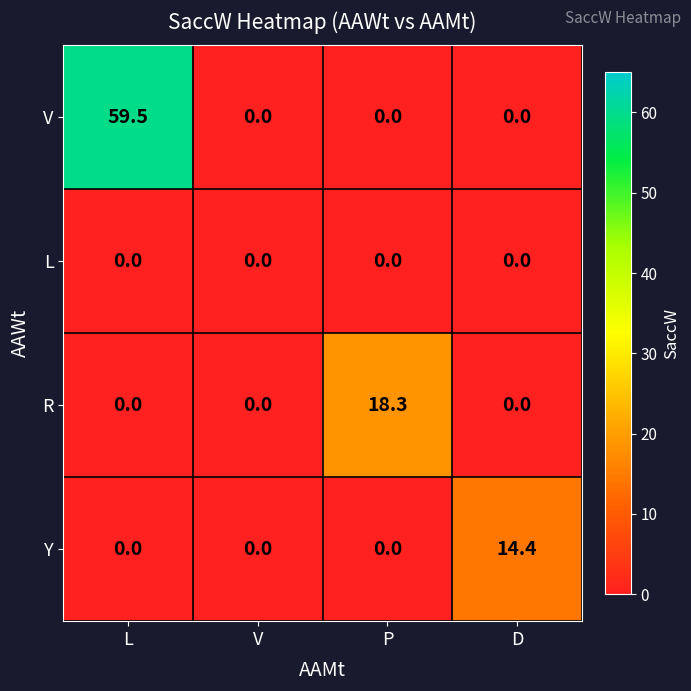

What is the difference between the R values at P and V?

18.3